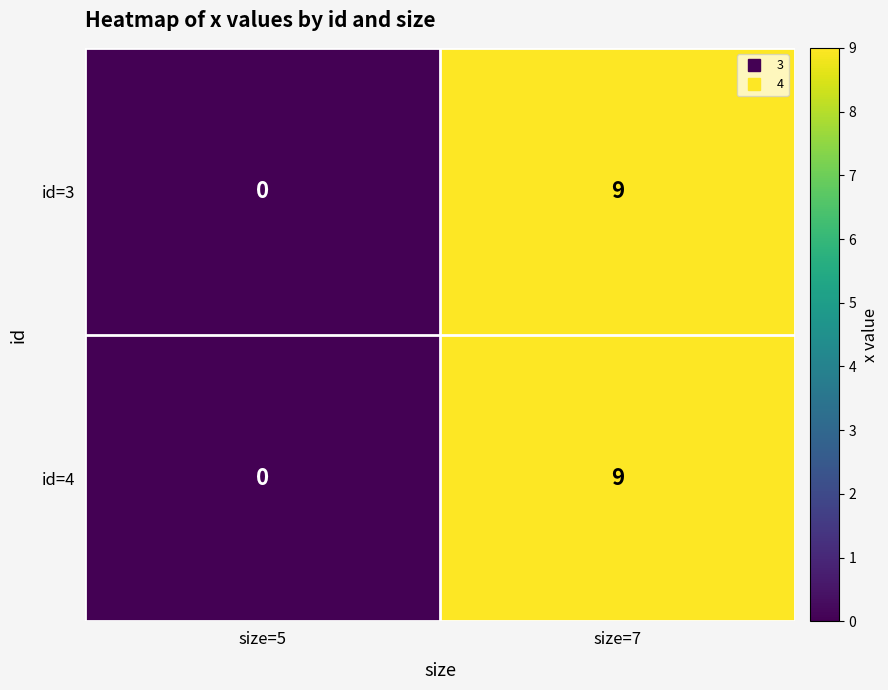

True or false: id=3 has a value of 13 at size=7.

False